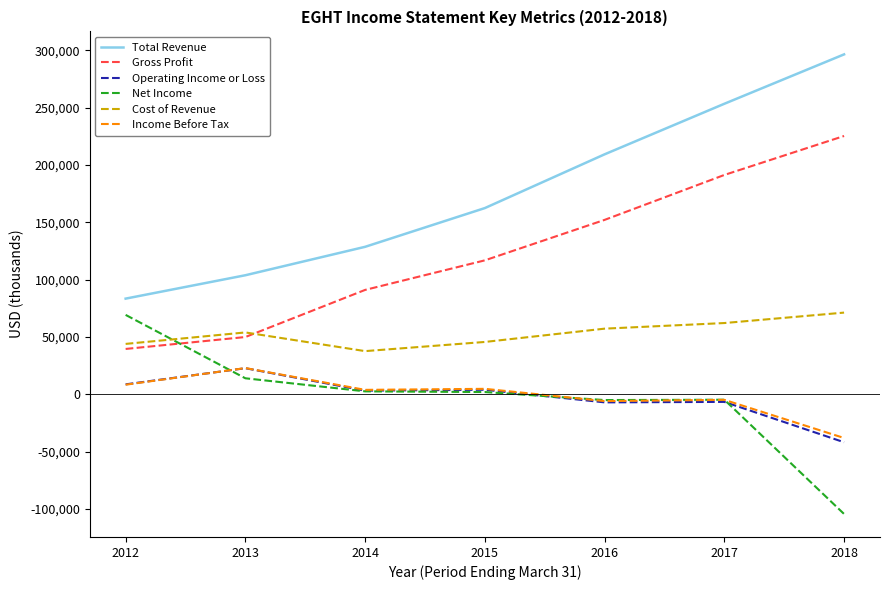

Which series has the largest total across all categories?

Total Revenue